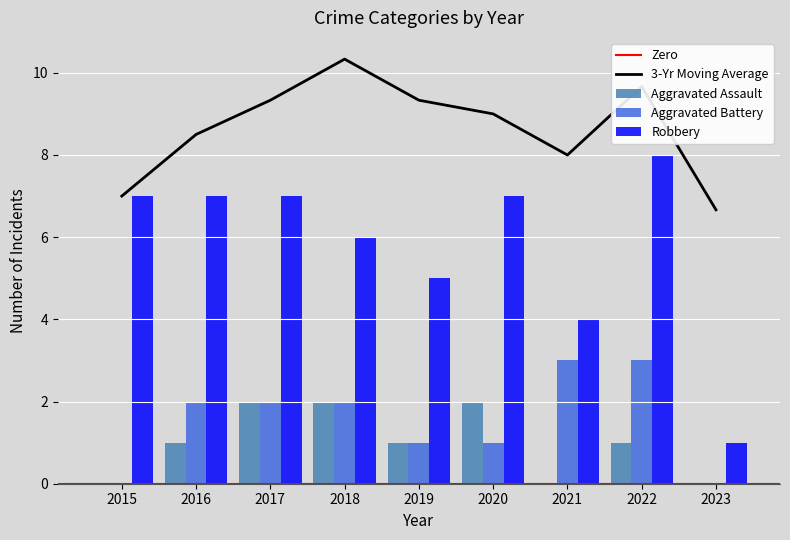

Reading left to right, list all the values displayed in this chart.

Aggravated Assault: 0	1	2	2	1	2	0	1	0
Aggravated Battery: 0	2	2	2	1	1	3	3	0
Robbery: 7	7	7	6	5	7	4	8	1